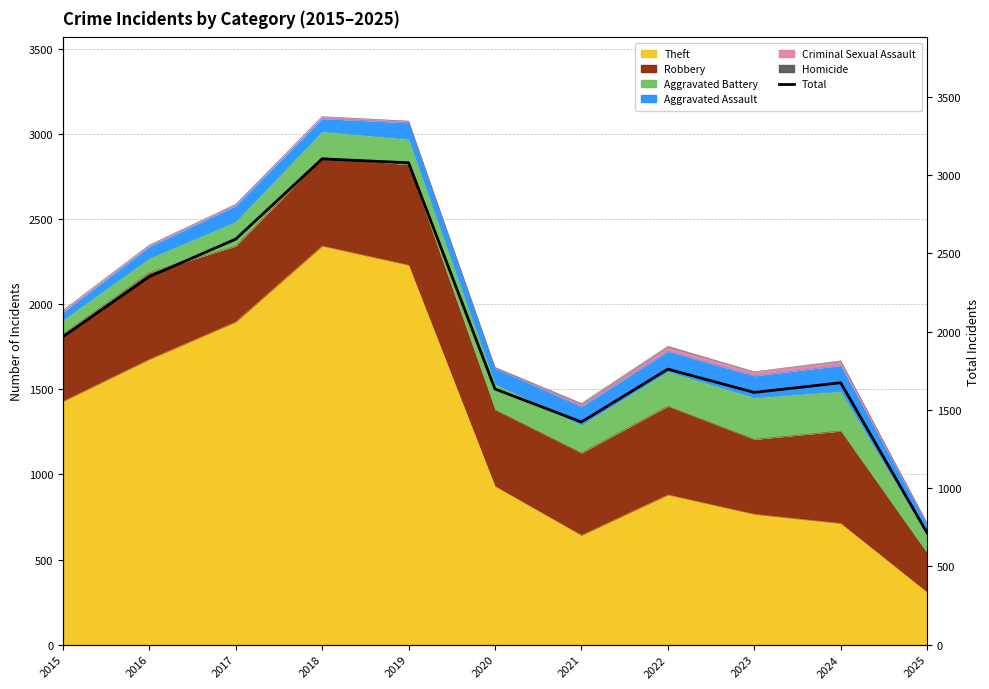

How many points are higher than both their immediate neighbors (excluding endpoints)?

3